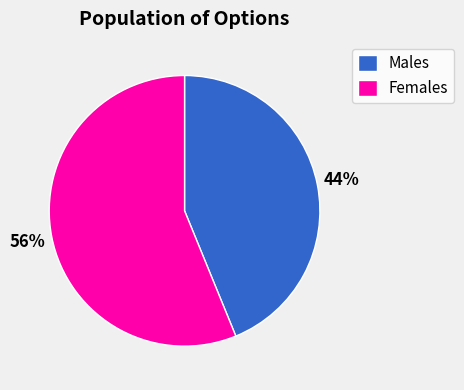

Which slice is the smallest?

Males